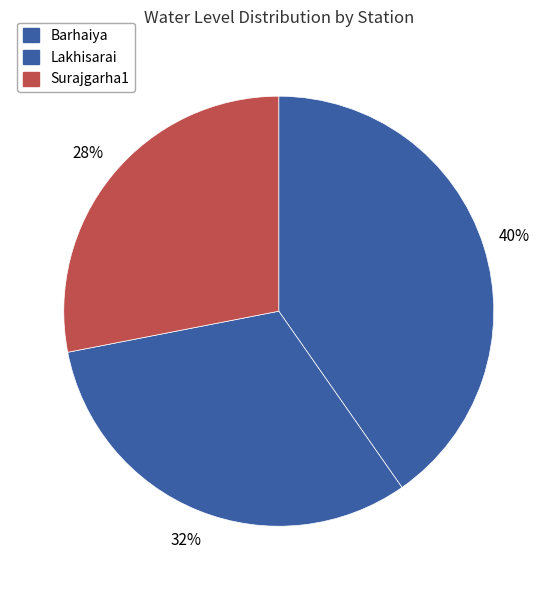

What is the change in value from Lakhisarai to Surajgarha1?

-0.8